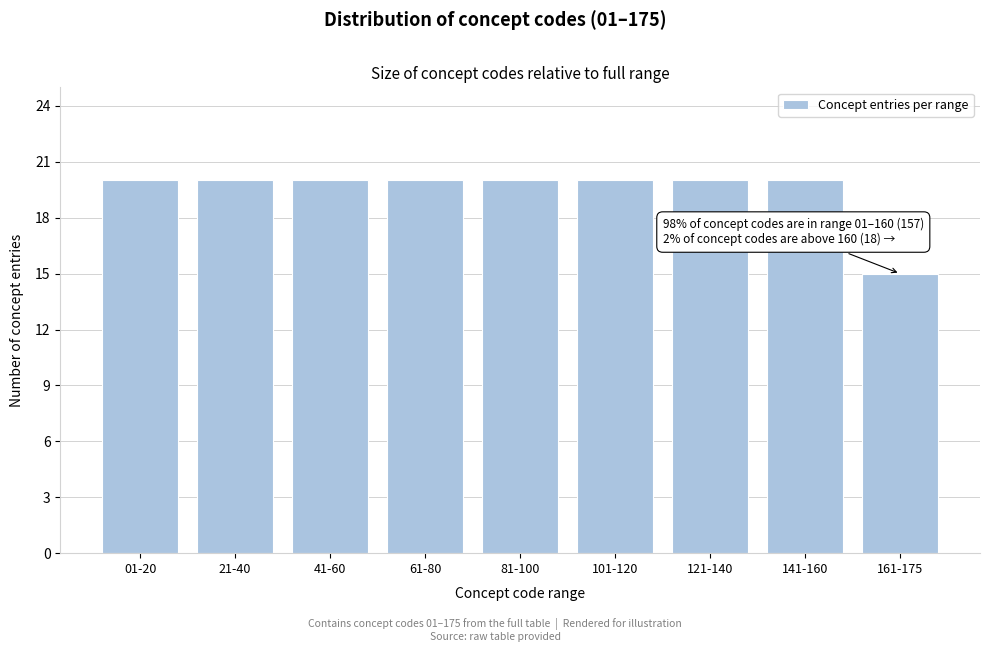

Reading left to right, what are all the values shown in this chart?

20	20	20	20	20	20	20	20	15